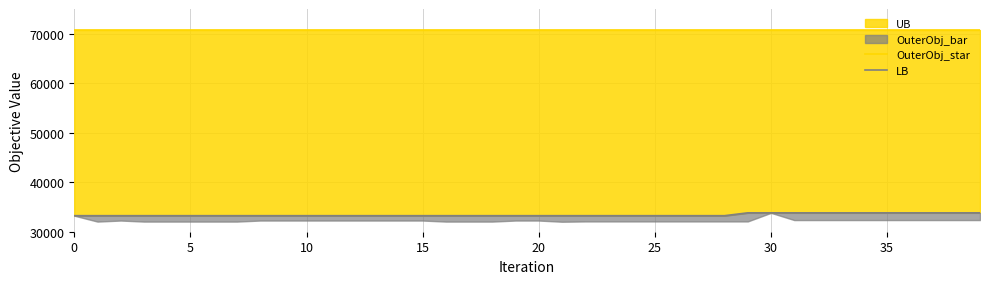

What is the total value across all series at 18?

103985